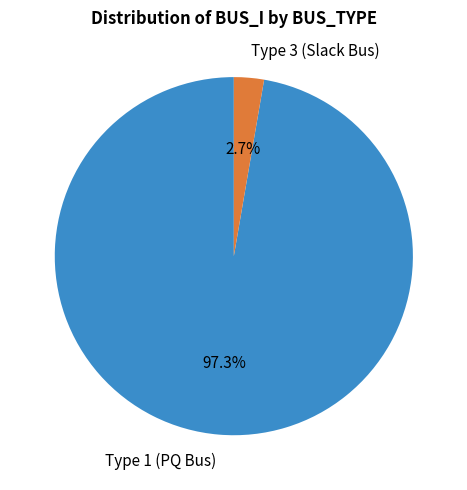

Rank the categories by value from lowest to highest.

Type 3 (Slack Bus), Type 1 (PQ Bus)